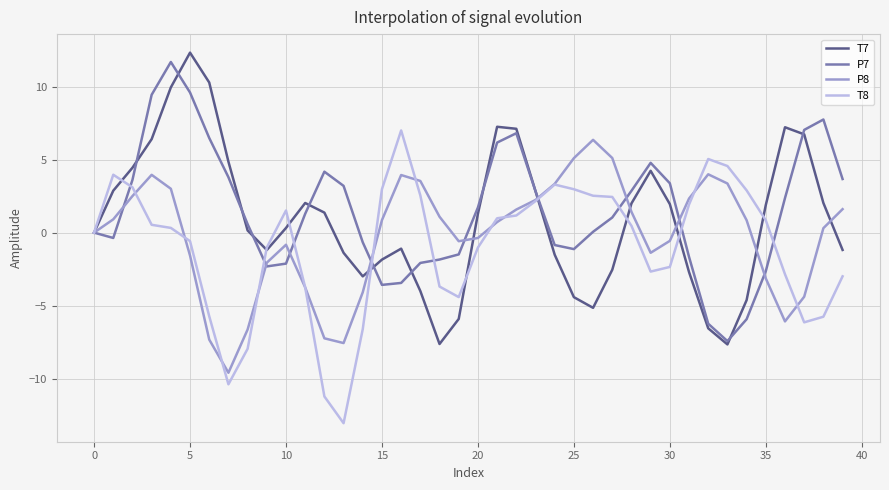

What is the greatest value displayed?

12.3